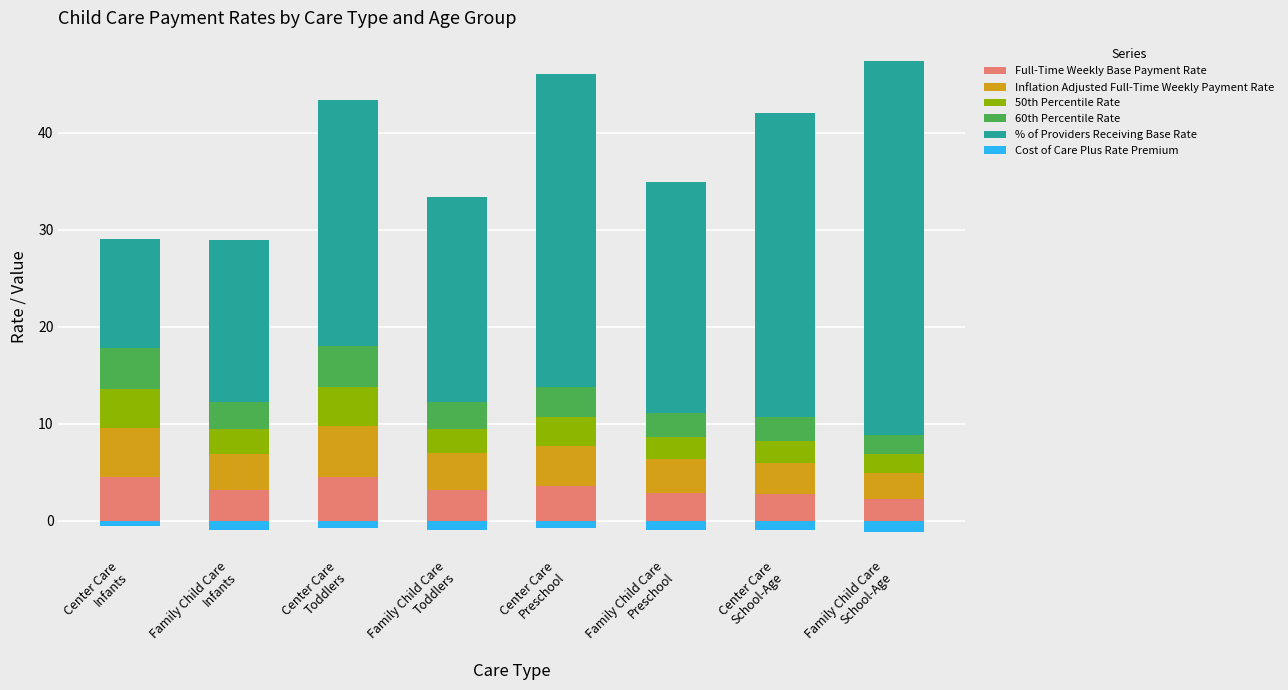

Which series has the largest total across all categories?

% of Providers Receiving Base Rate